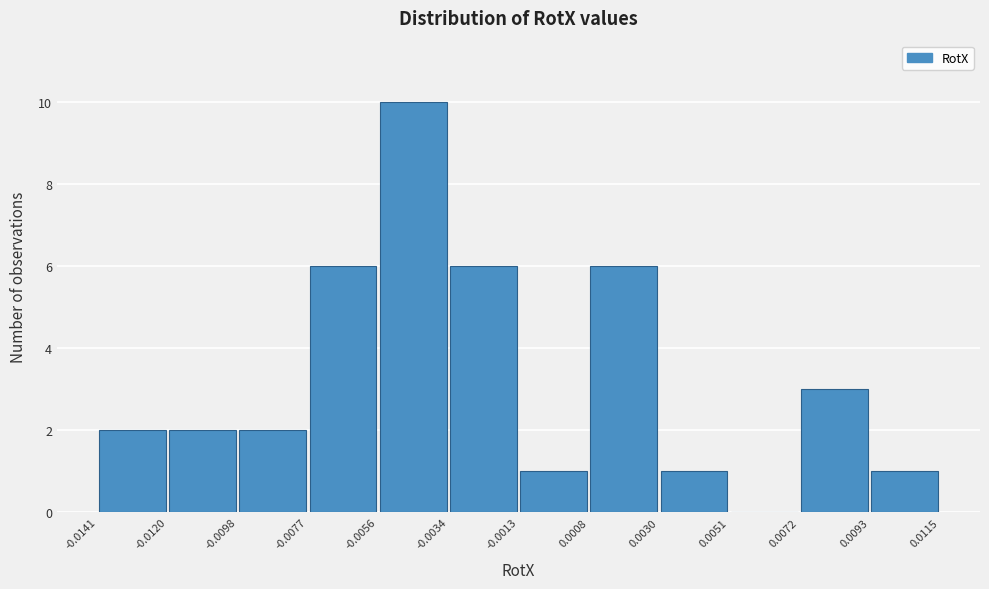

Reading left to right, list every bar in this chart as the range it spans on the x-axis followed by its height. The values are not printed on the chart, so give them approximately, as read against the axis.

-0.0141 to -0.0120: 2
-0.0120 to -0.0098: 2
-0.0098 to -0.0077: 2
-0.0077 to -0.0056: 6
-0.0056 to -0.0034: 10
-0.0034 to -0.0013: 6
-0.0013 to 0.0008: 1
0.0008 to 0.0030: 6
0.0030 to 0.0051: 1
0.0051 to 0.0072: 0
0.0072 to 0.0093: 3
0.0093 to 0.0115: 1